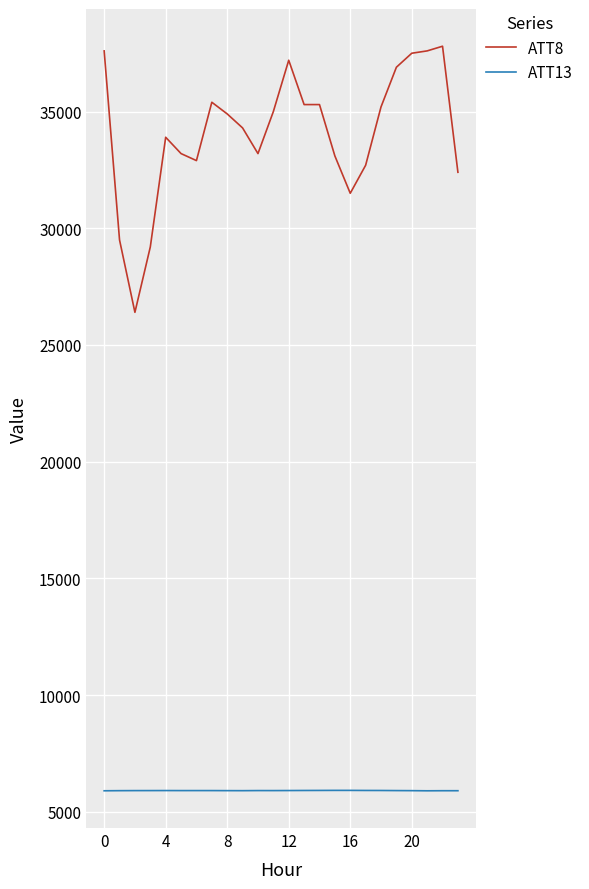

Which series has the largest total across all categories?

ATT8